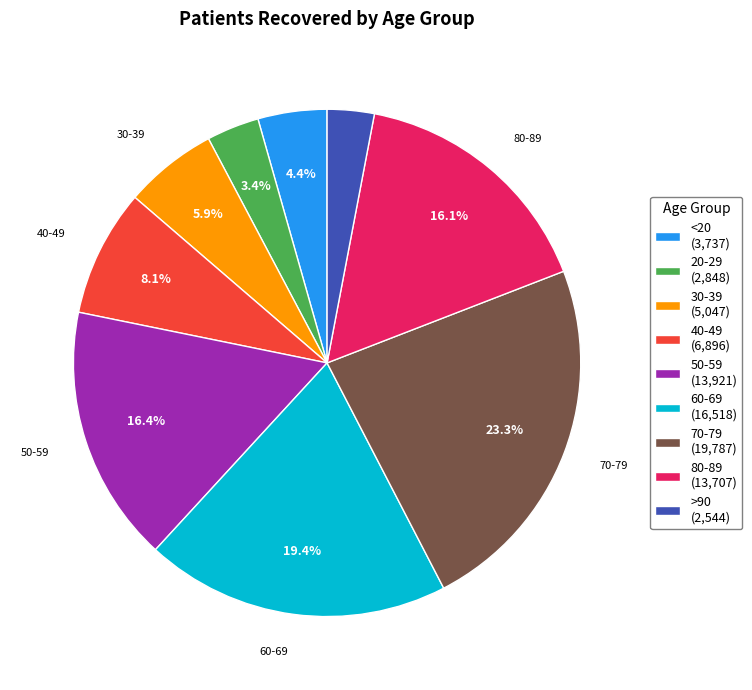

Approximately how many times larger is the value at 60-69 (16,518) compared to <20 (3,737)?

4.4